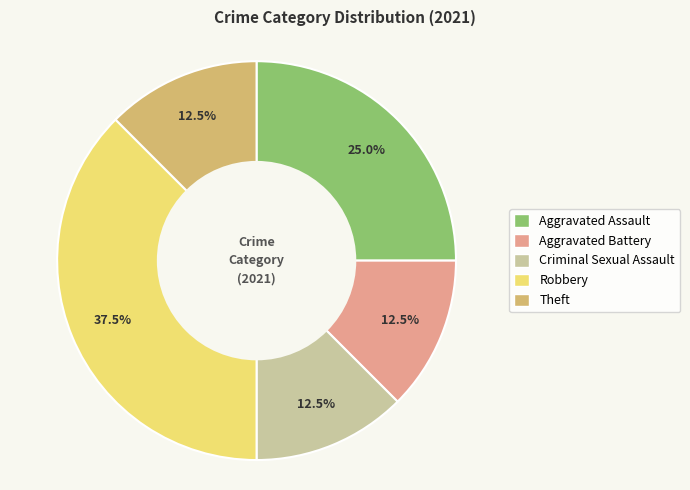

Does any single category account for the majority?

No